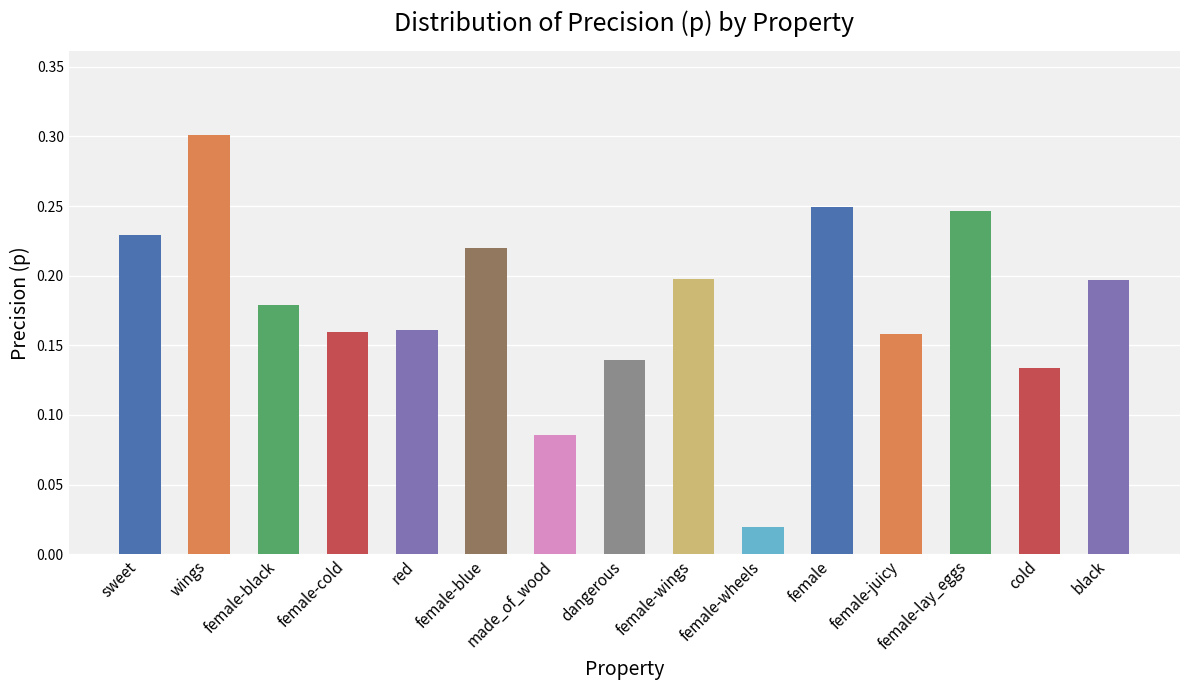

Are the bars grouped side by side (vs. stacked)?

No